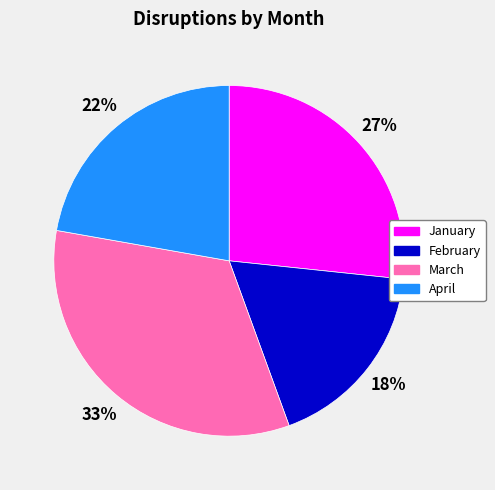

Do March and February together represent more than half of the pie?

Yes